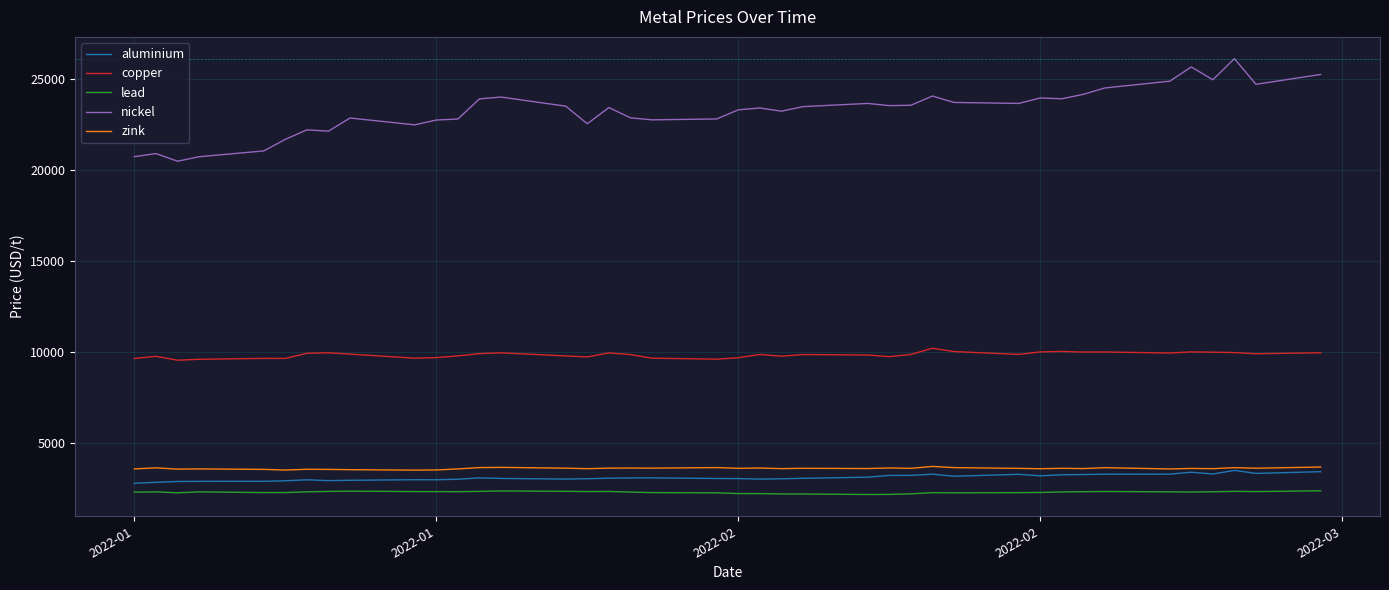

Which series has the largest total across all categories?

nickel